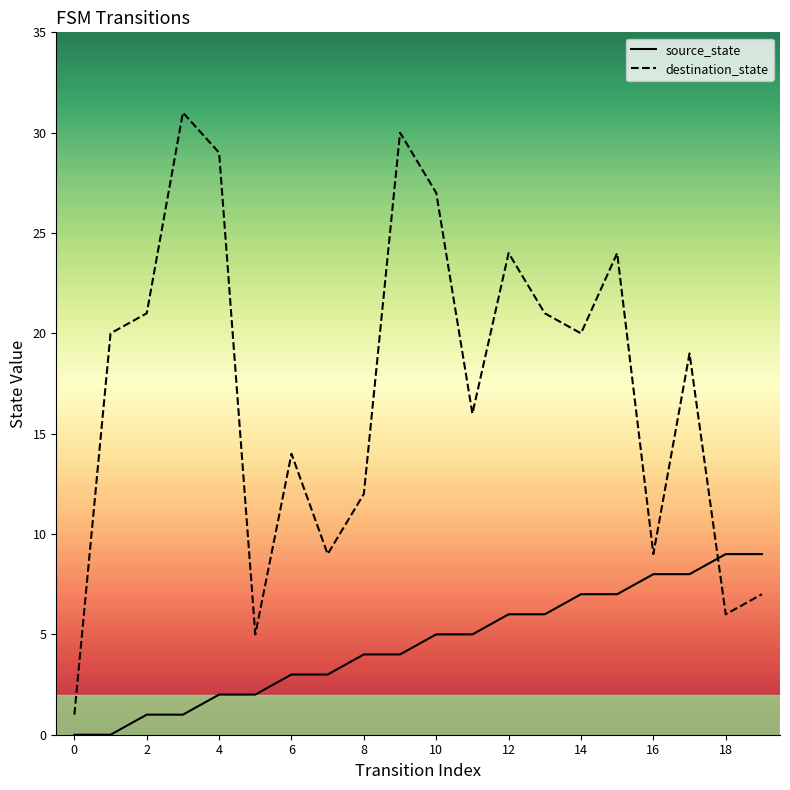

Rank the series by their average value, from lowest to highest.

source_state, destination_state